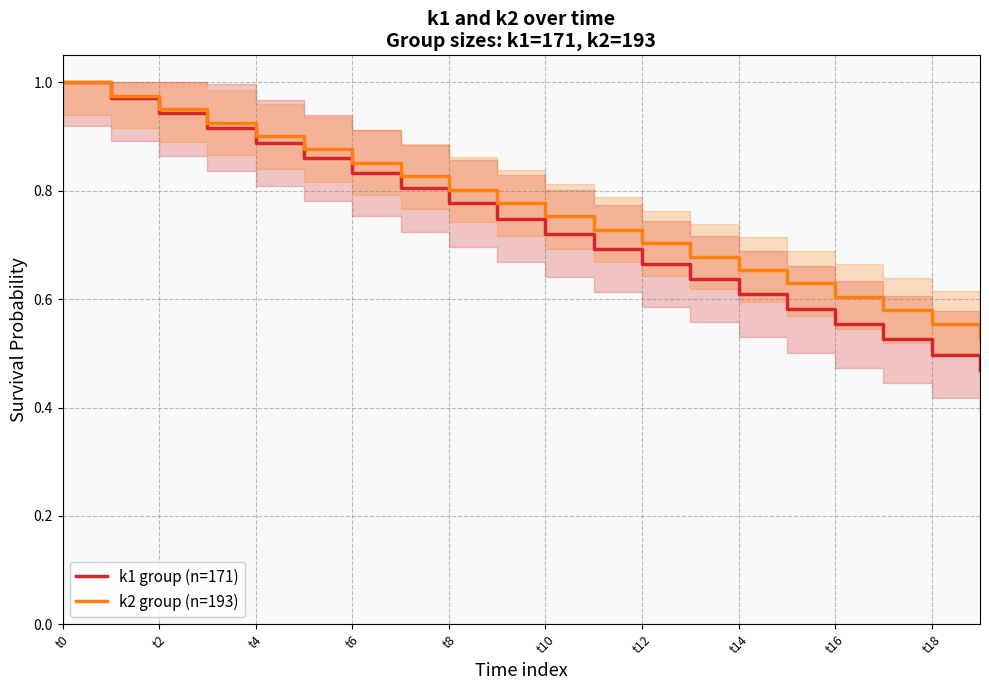

Reading left to right, extract all data points from this chart.

k1 group (n=171): 1.0	1.0	0.9	0.9	0.9	0.9	0.8	0.8	0.8	0.7	0.7	0.7	0.7	0.6	0.6	0.6	0.6	0.5	0.5	0.5
k2 group (n=193): 1.0	1.0	1.0	0.9	0.9	0.9	0.9	0.8	0.8	0.8	0.8	0.7	0.7	0.7	0.7	0.6	0.6	0.6	0.6	0.5